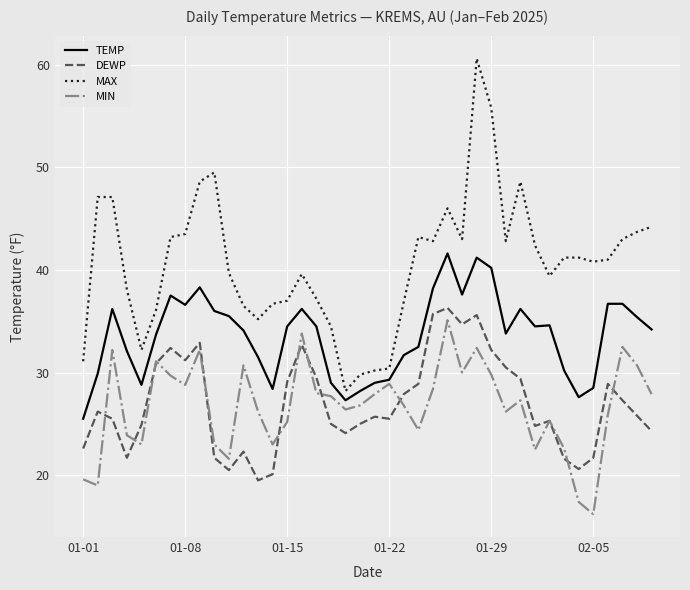

What is the minimum value shown in the chart?

16.2